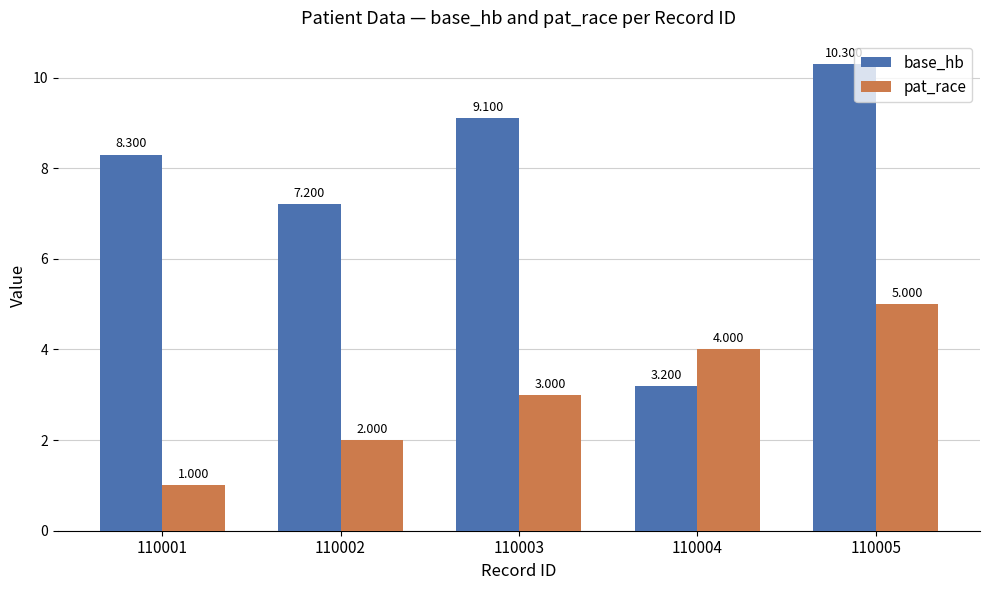

What is the maximum value shown in the chart?

10.3